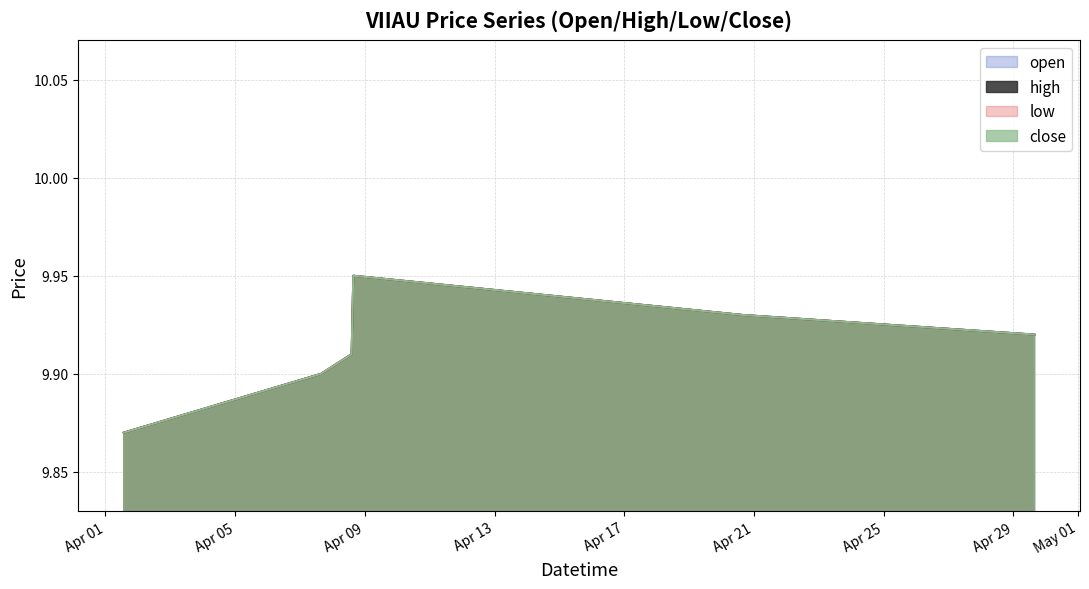

Which series has the widest spread of values?

open